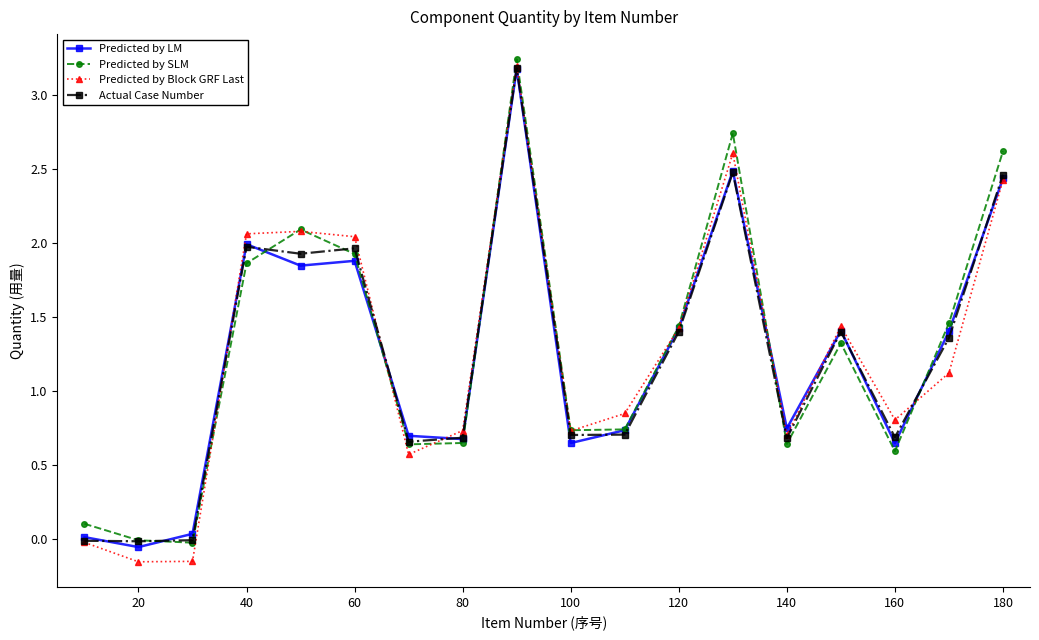

Which series has the largest range (max minus min)?

Predicted by Block GRF Last